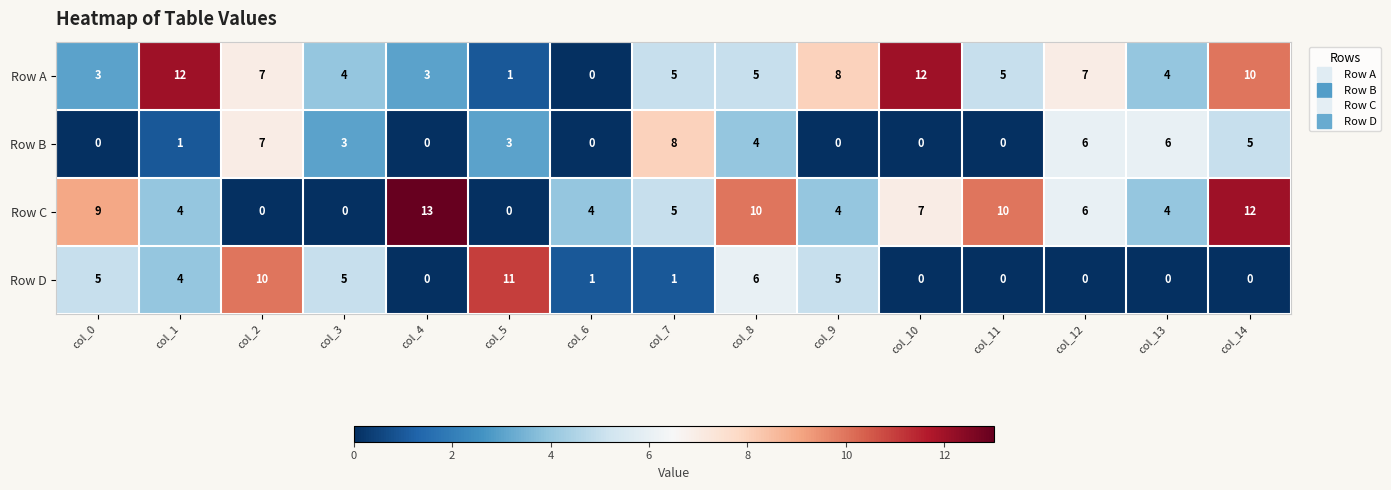

The Row A series shows 4 at col_13. True or false?

True